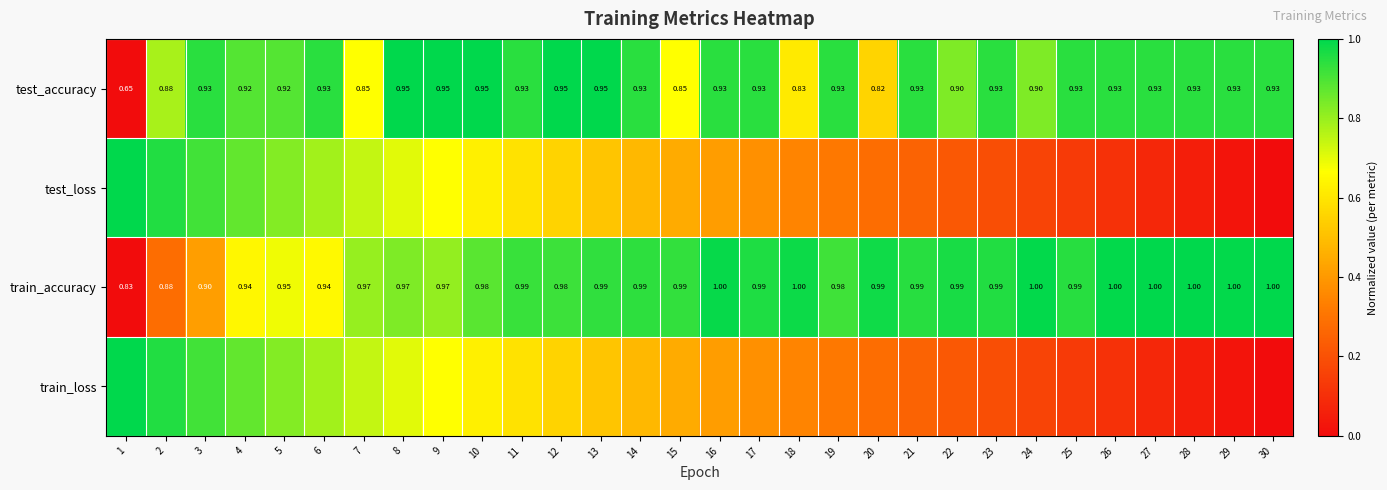

Is the value of test_accuracy at 7 greater than the value of train_accuracy at 6?

No